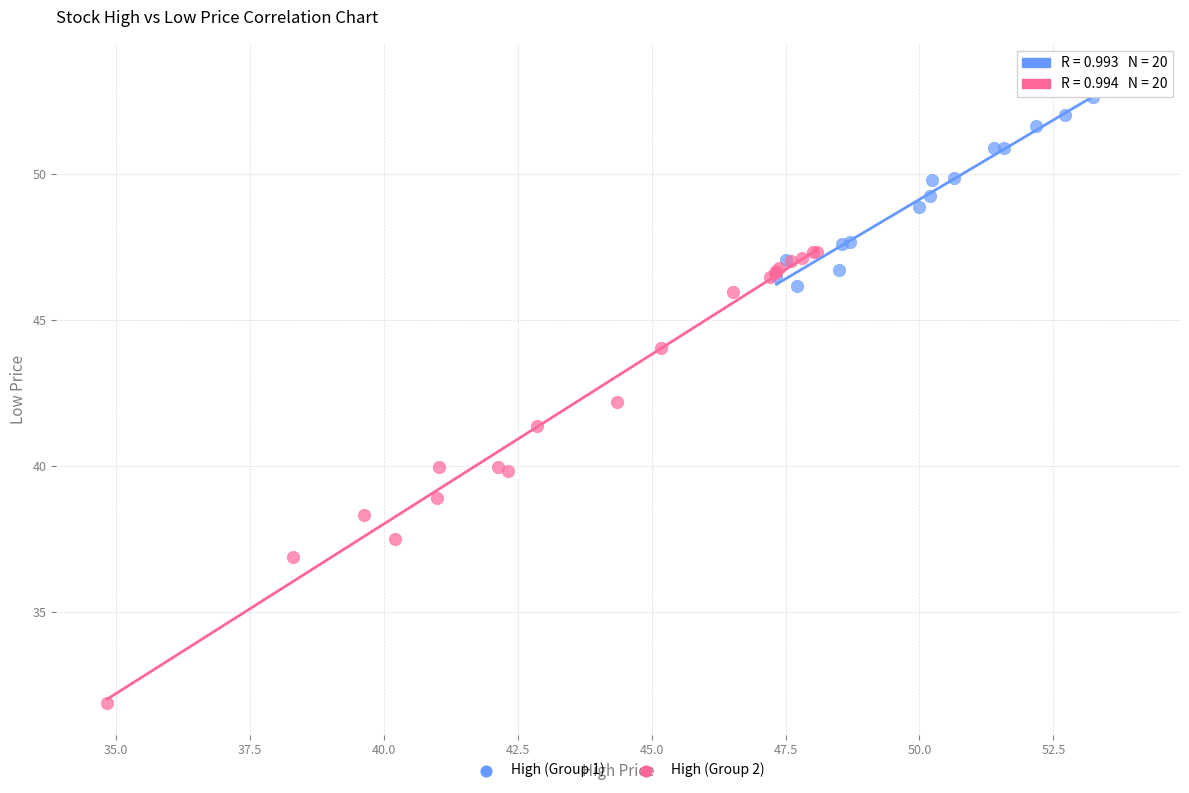

Which series contains the highest Y value?

High (Group 1)